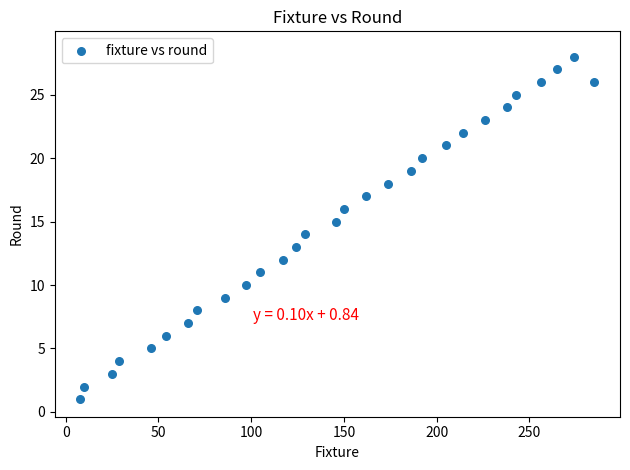

What is the range of Y values (max minus min)?

27